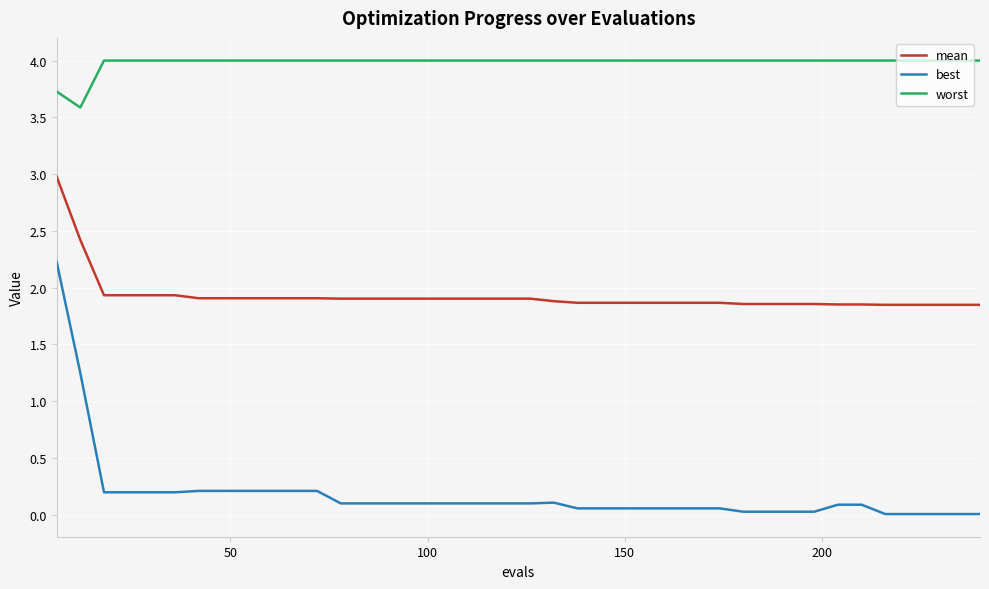

What is the difference between the maximum and minimum values in the worst series?

0.4